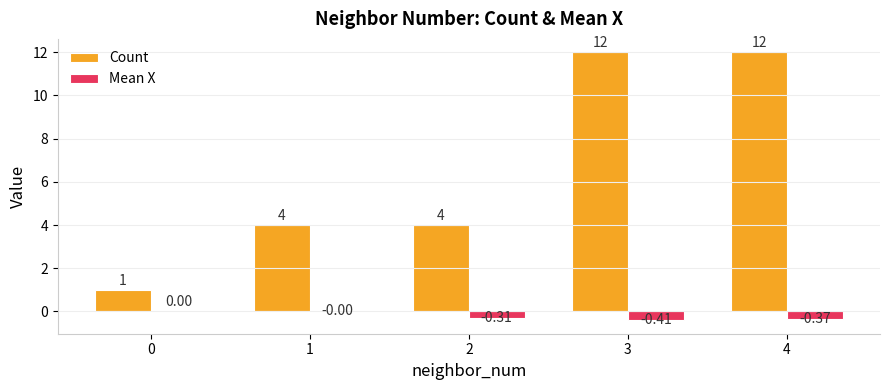

The value of Count at 1 is 6.1. True or false?

False